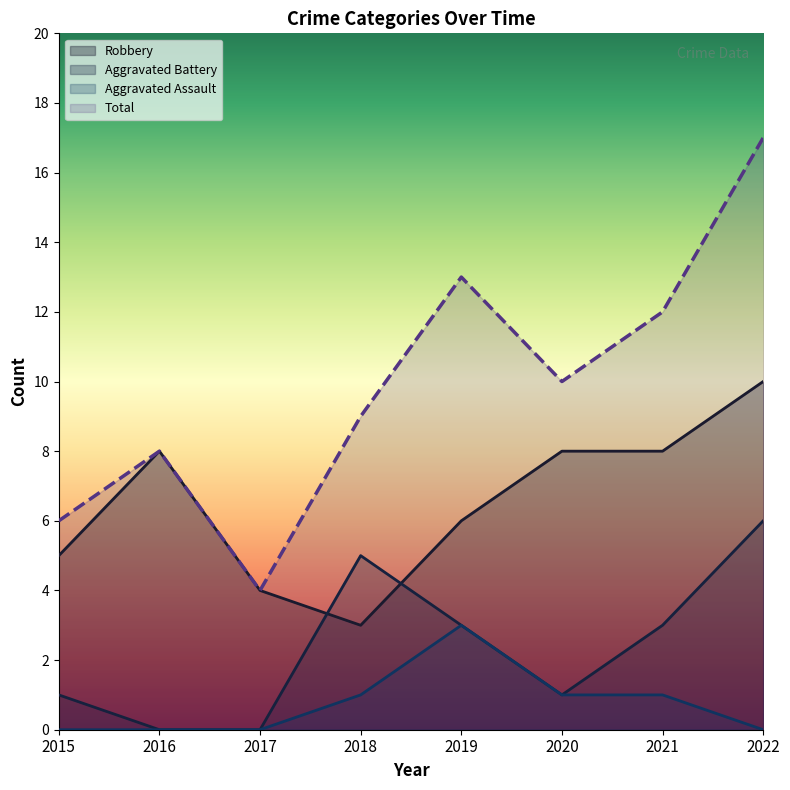

At which category is the sum across all series the highest?

2022